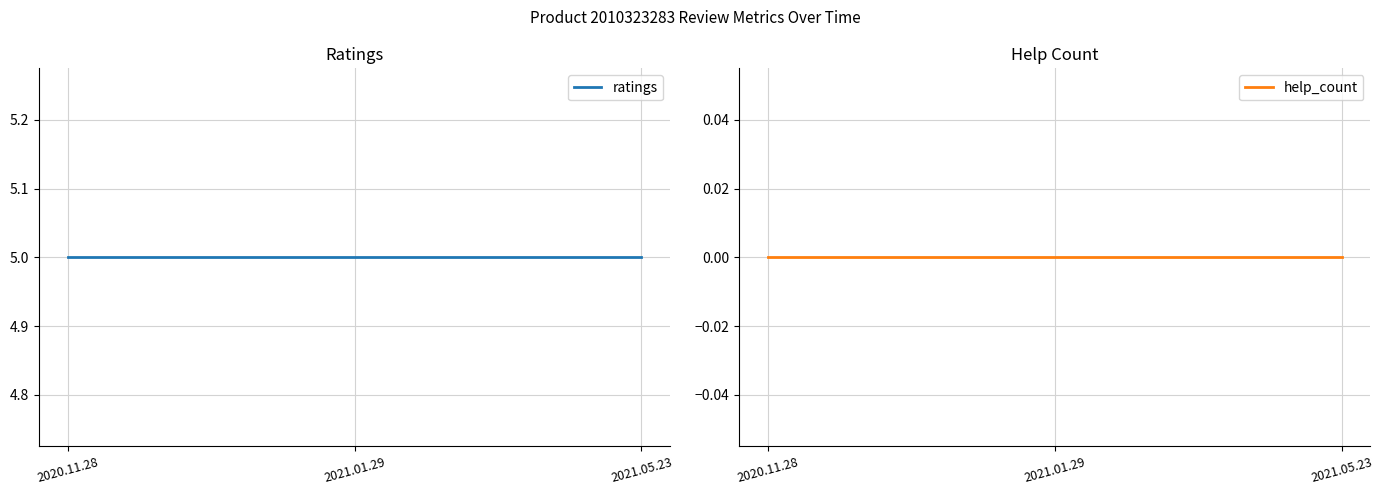

What position from the right is 2020.11.28?

3